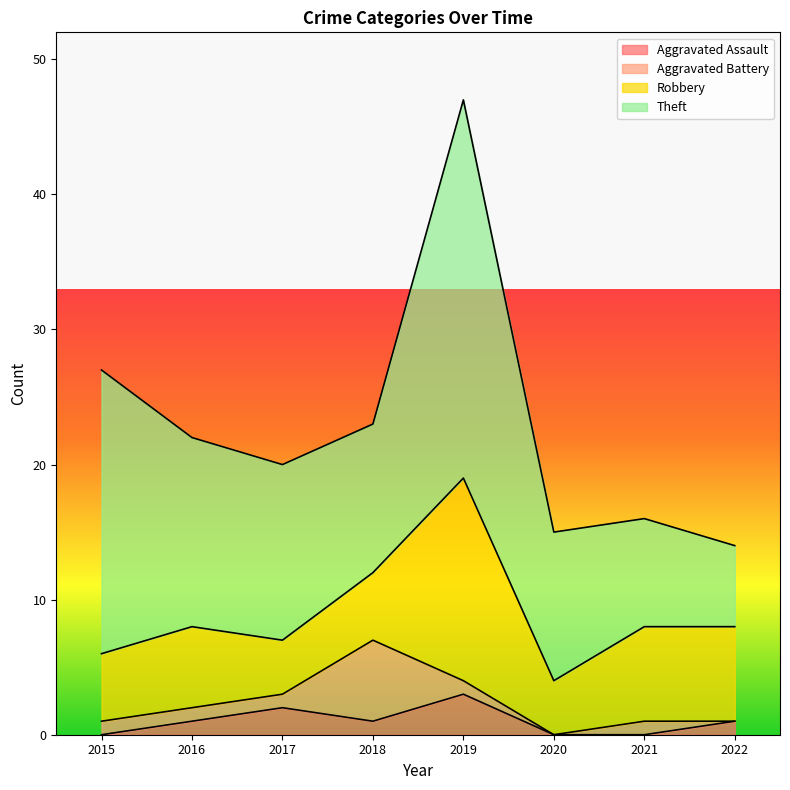

What is the difference between the maximum and second lowest values in the Aggravated Battery series?

6